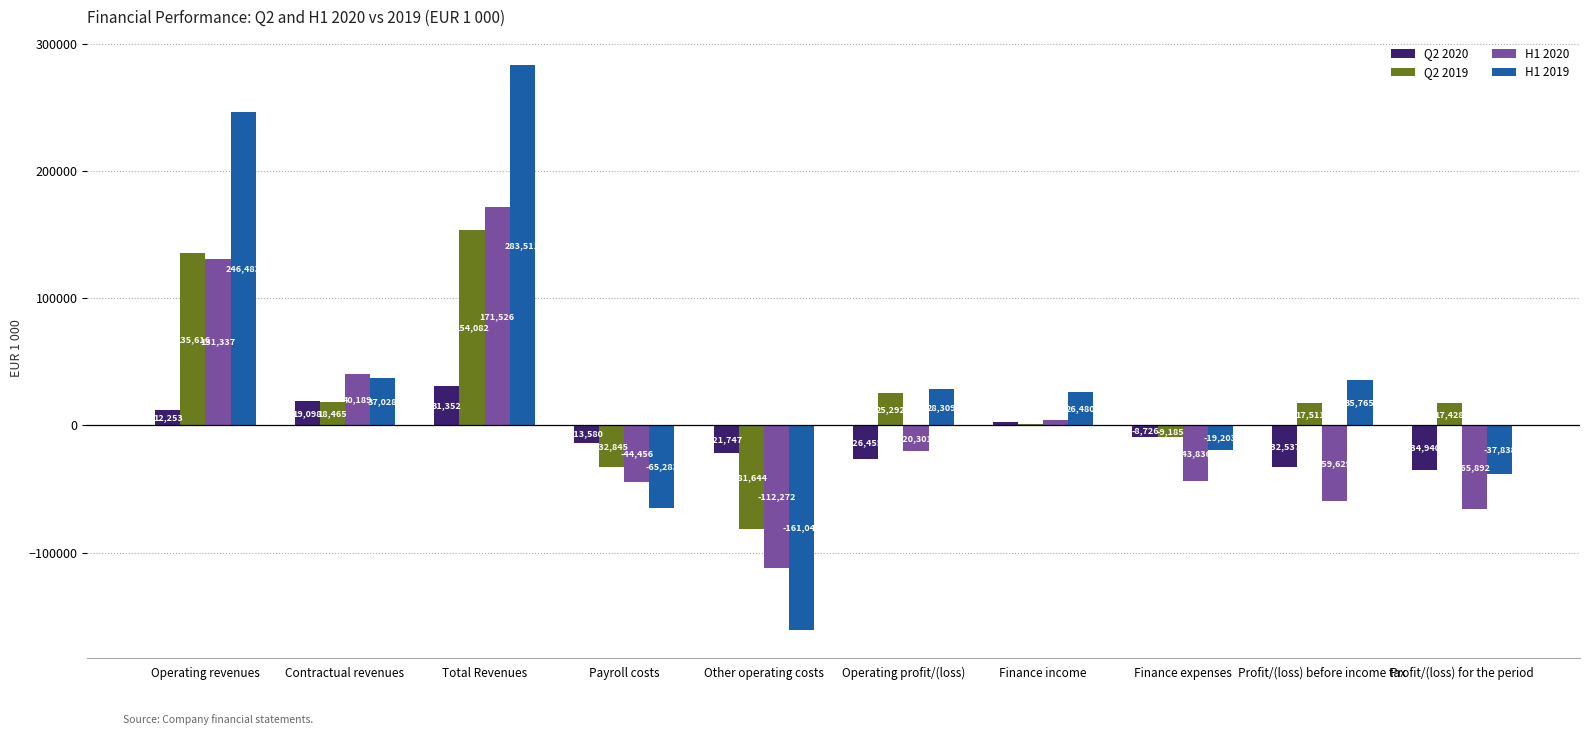

Is the value of H1 2020 at Total Revenues greater than the value of H1 2019 at Operating revenues?

No